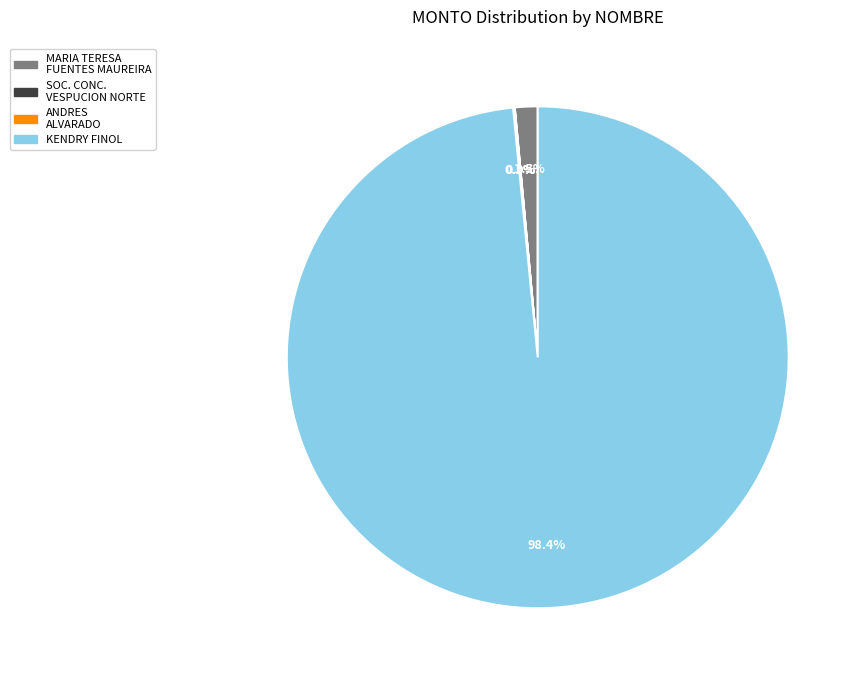

Is there any slice that represents more than half of the pie?

Yes